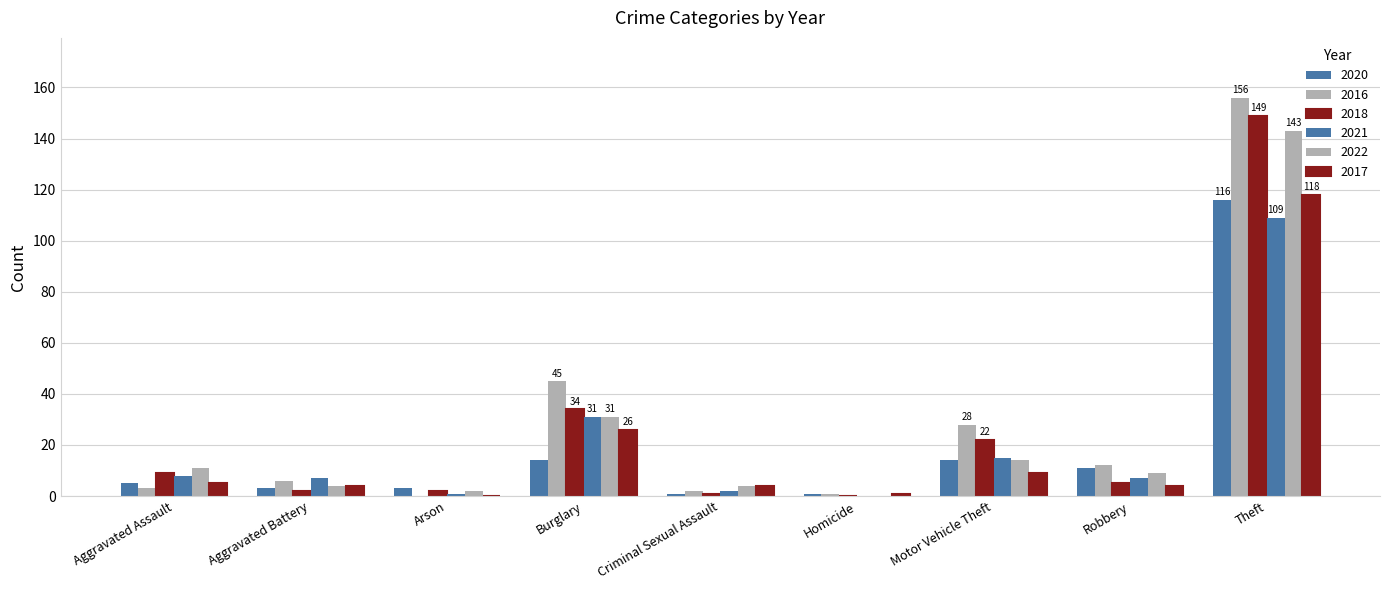

Are the bars horizontal?

No